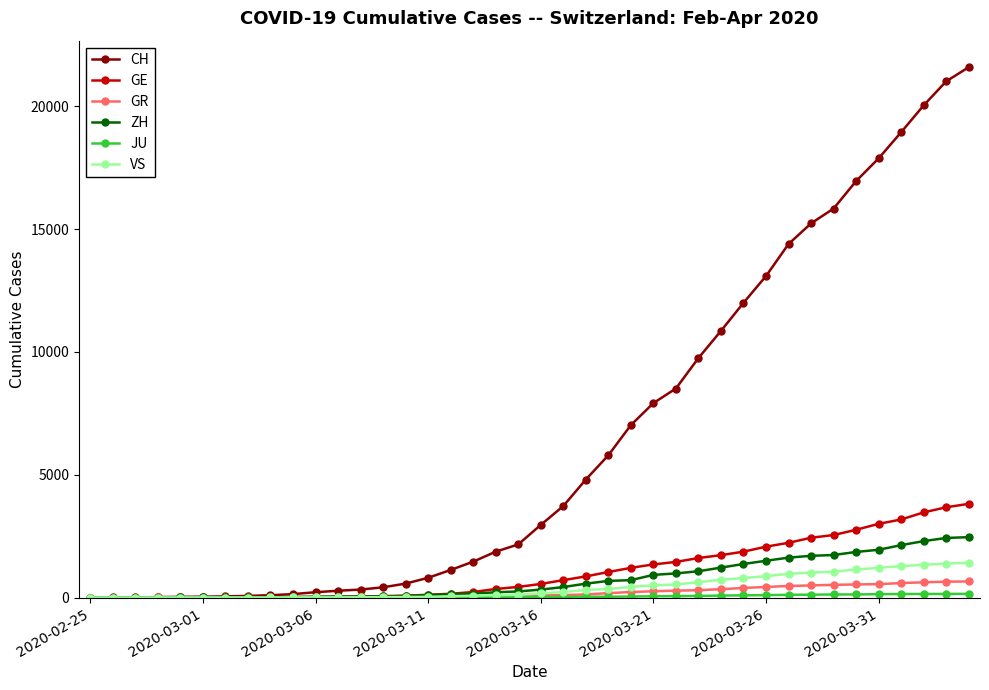

Which series has the largest range (max minus min)?

CH